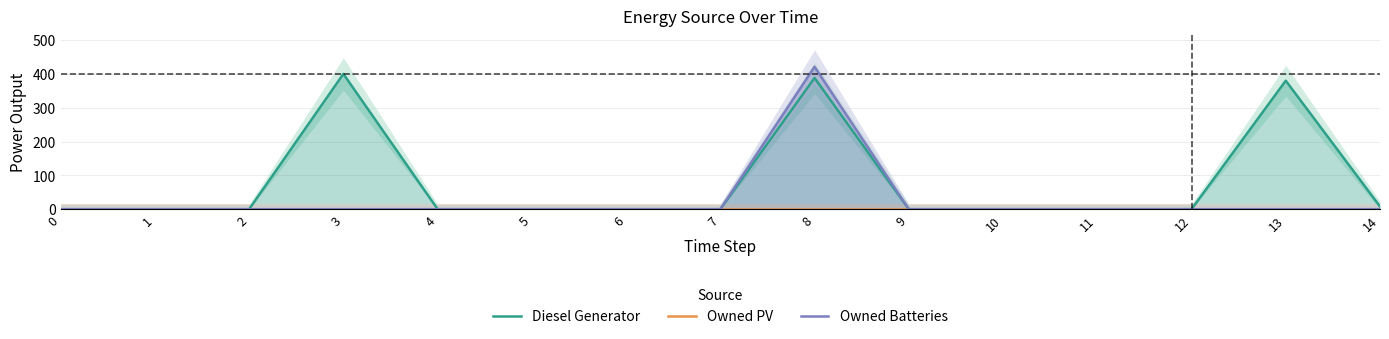

Does the chart display data point markers on the line(s)?

No